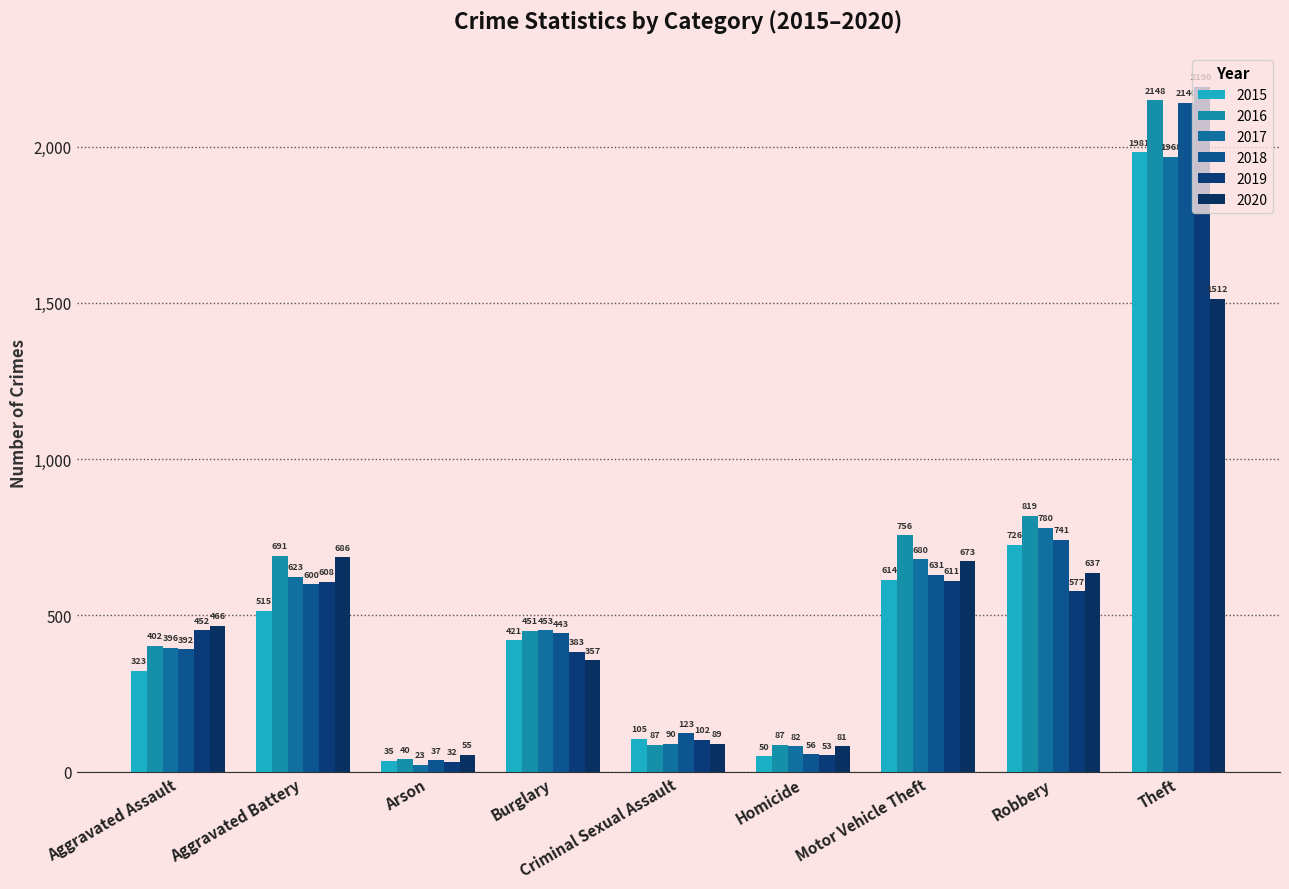

Reading left to right, list all the values displayed in this chart.

2015: Aggravated Assault=323	Aggravated Battery=515	Arson=35	Burglary=421	Criminal Sexual Assault=105	Homicide=50	Motor Vehicle Theft=614	Robbery=726	Theft=1981
2016: Aggravated Assault=402	Aggravated Battery=691	Arson=40	Burglary=451	Criminal Sexual Assault=87	Homicide=87	Motor Vehicle Theft=756	Robbery=819	Theft=2148
2017: Aggravated Assault=396	Aggravated Battery=623	Arson=23	Burglary=453	Criminal Sexual Assault=90	Homicide=82	Motor Vehicle Theft=680	Robbery=780	Theft=1968
2018: Aggravated Assault=392	Aggravated Battery=600	Arson=37	Burglary=443	Criminal Sexual Assault=123	Homicide=56	Motor Vehicle Theft=631	Robbery=741	Theft=2140
2019: Aggravated Assault=452	Aggravated Battery=608	Arson=32	Burglary=383	Criminal Sexual Assault=102	Homicide=53	Motor Vehicle Theft=611	Robbery=577	Theft=2190
2020: Aggravated Assault=466	Aggravated Battery=686	Arson=55	Burglary=357	Criminal Sexual Assault=89	Homicide=81	Motor Vehicle Theft=673	Robbery=637	Theft=1512